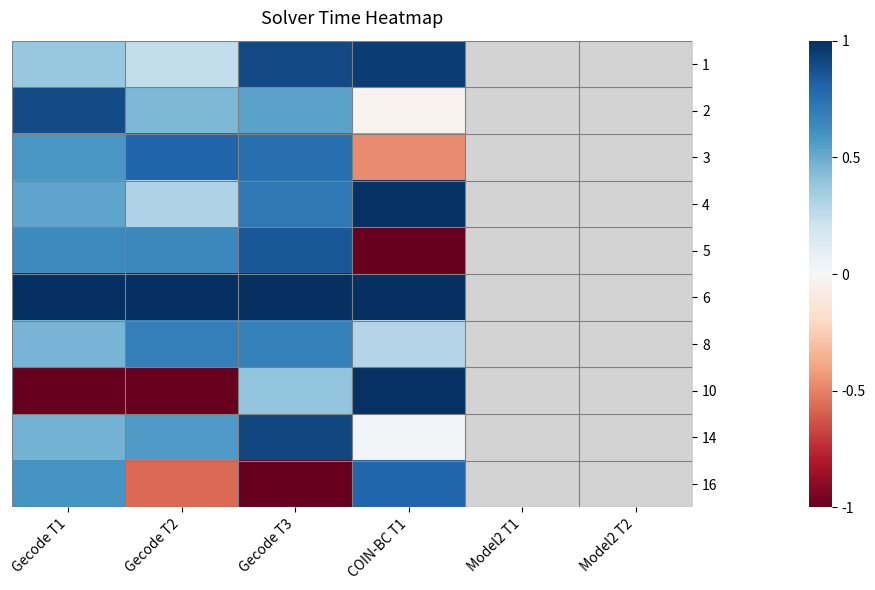

What is the lowest value of the 1 series?

0.2